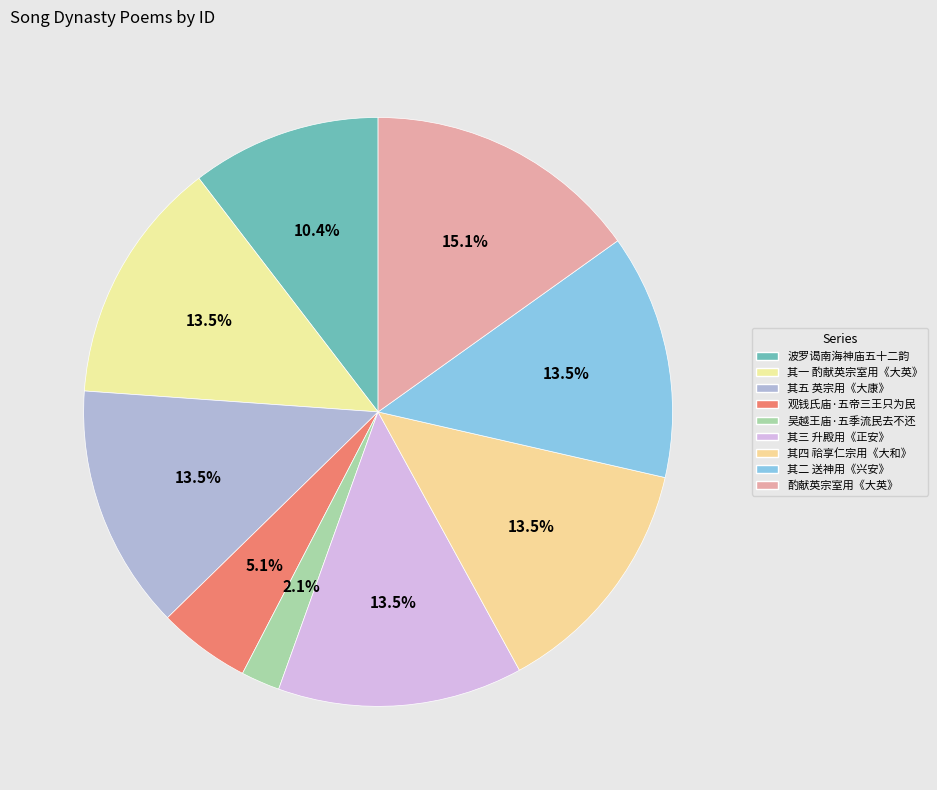

To the nearest percent, what is the average slice percentage?

11%